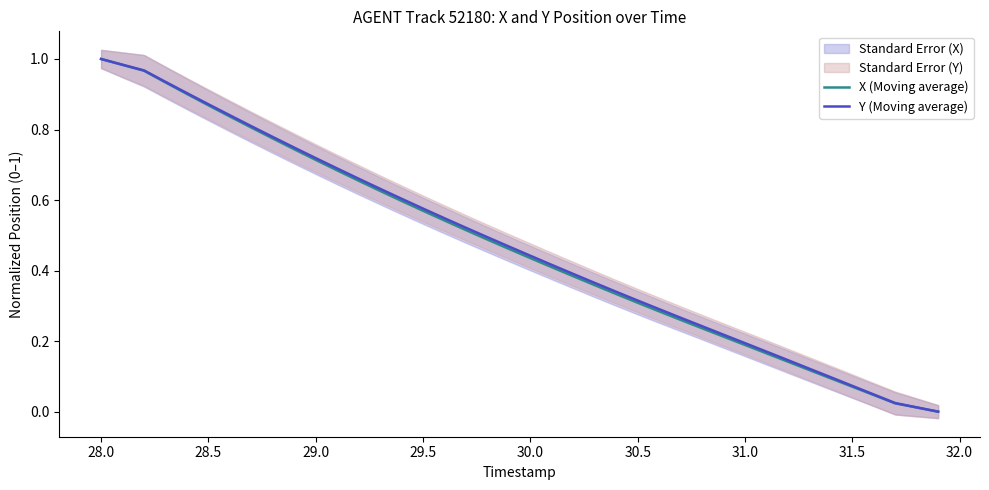

What is the average value of the Y (Moving average) series?

0.5